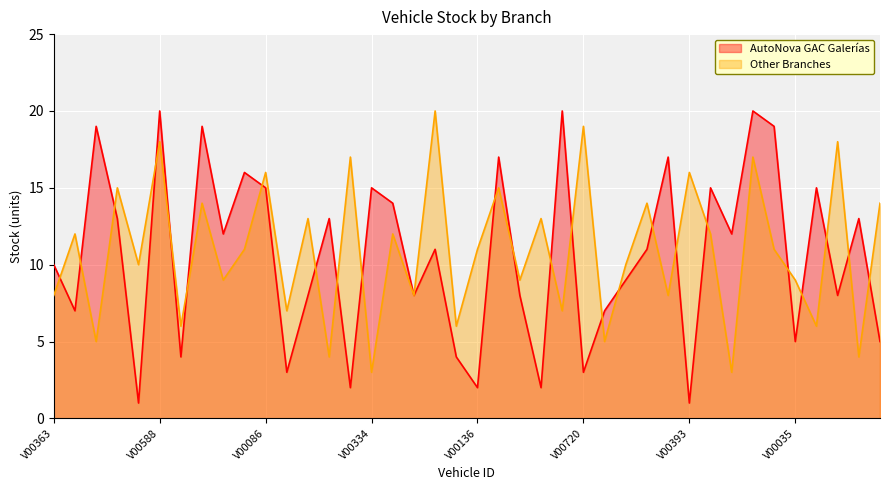

How many intersections are there between Other Branches and AutoNova GAC Galerías?

24